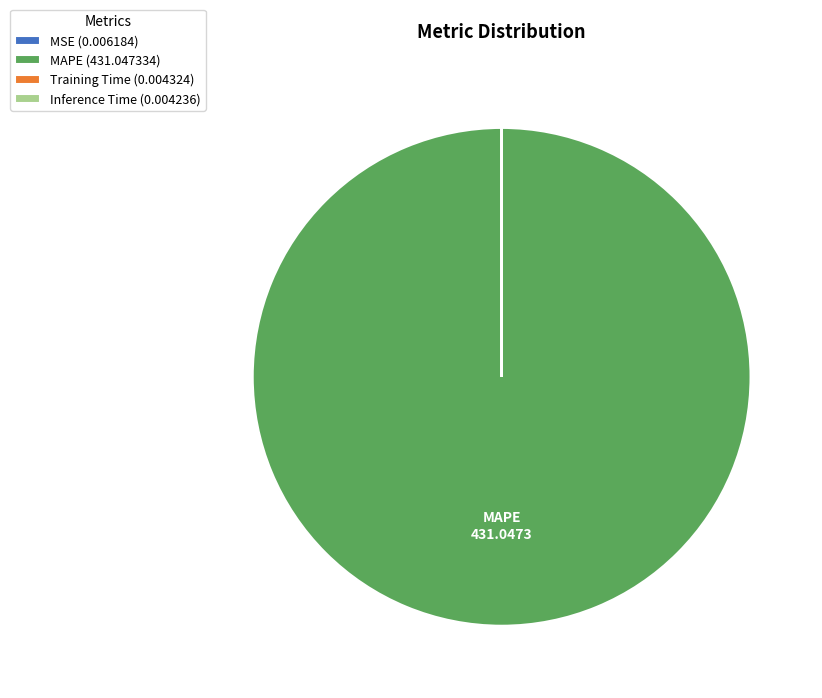

Does any single category account for the majority?

Yes